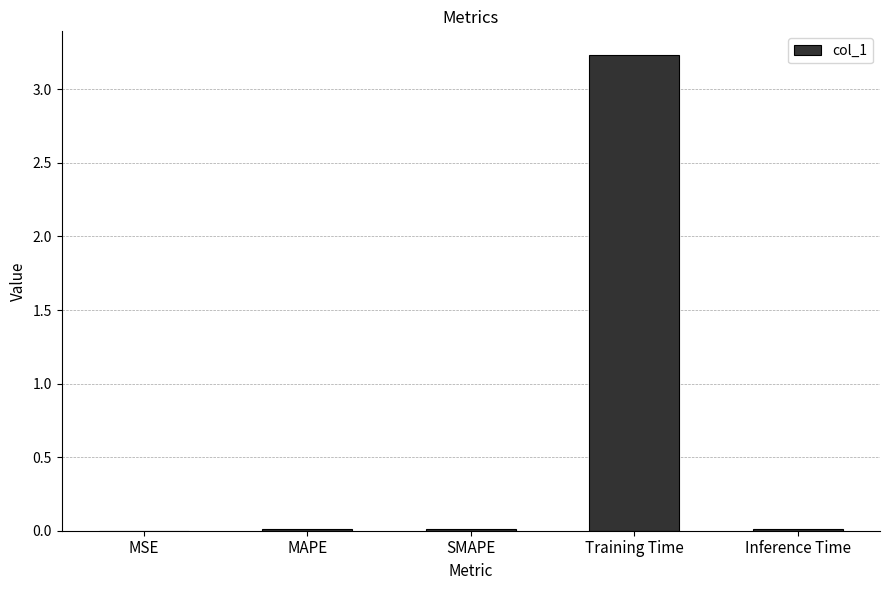

Between Training Time and MSE, which is larger?

Training Time